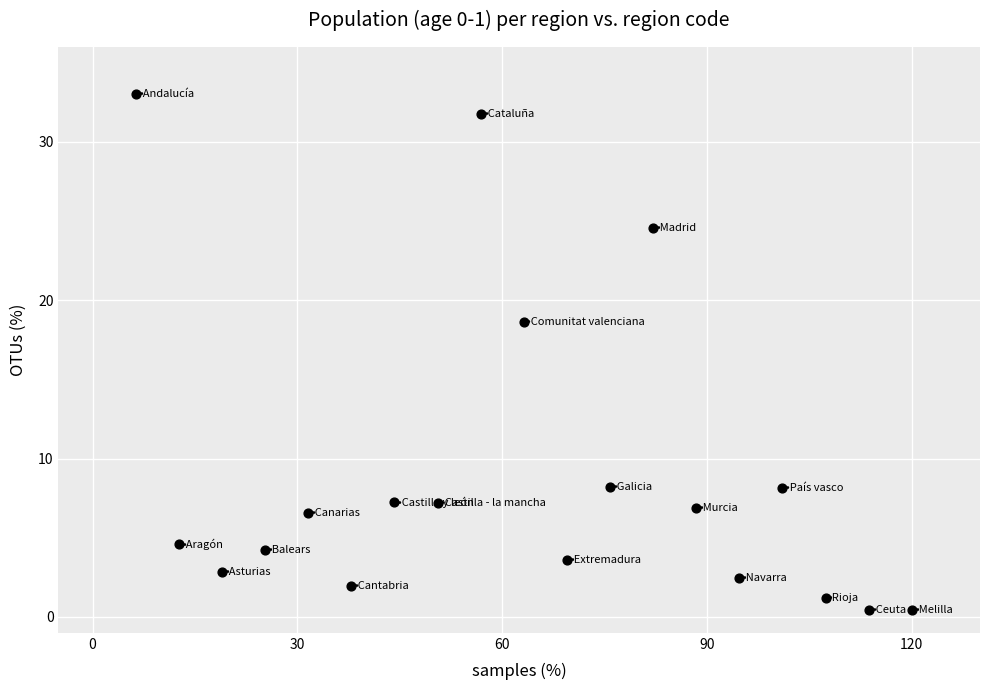

What Y value in the scatter plot is closest to 16?

18.6